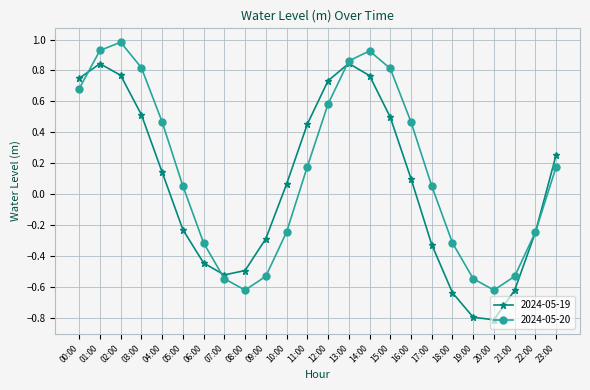

How many data points in 2024-05-20 are less than 0?

10